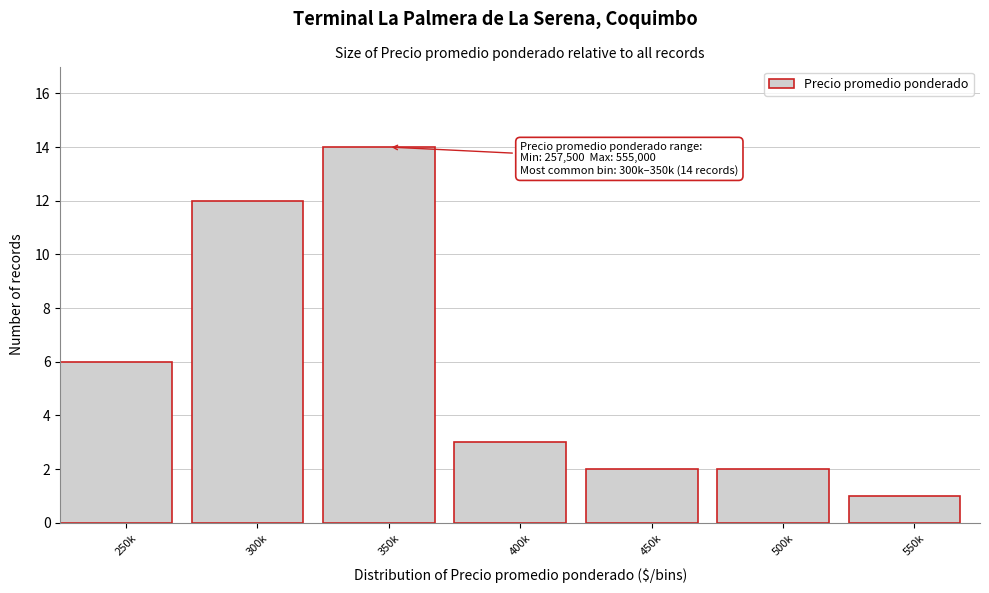

Reading left to right, list all the values displayed in this chart.

6	12	14	3	2	2	1